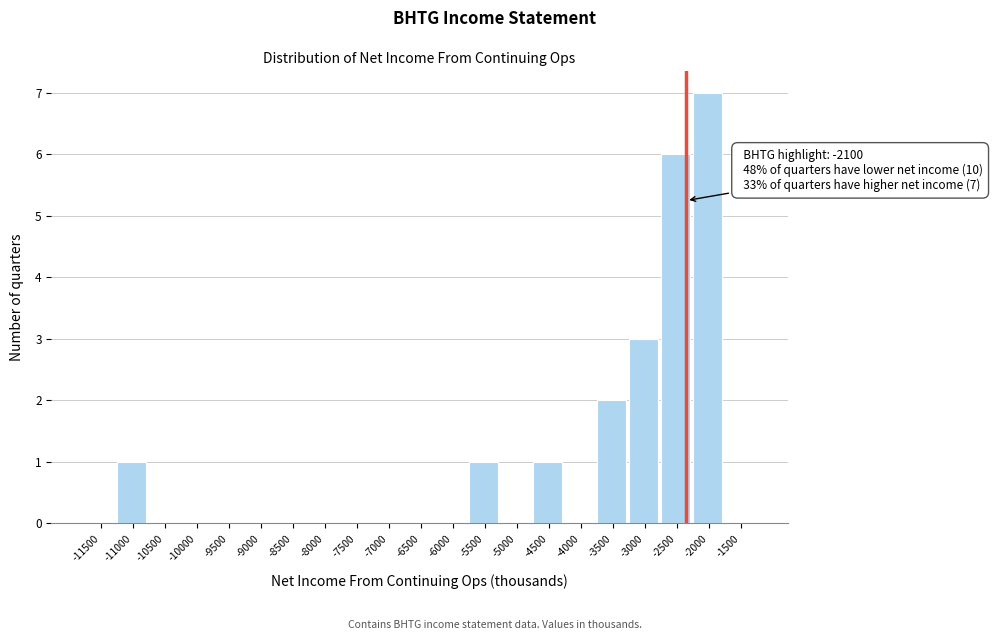

Reading right to left, extract all data points from this chart.

-1500=0	-2000=7	-2500=6	-3000=3	-3500=2	-4000=0	-4500=1	-5000=0	-5500=1	-6000=0	-6500=0	-7000=0	-7500=0	-8000=0	-8500=0	-9000=0	-9500=0	-10000=0	-10500=0	-11000=1	-11500=0